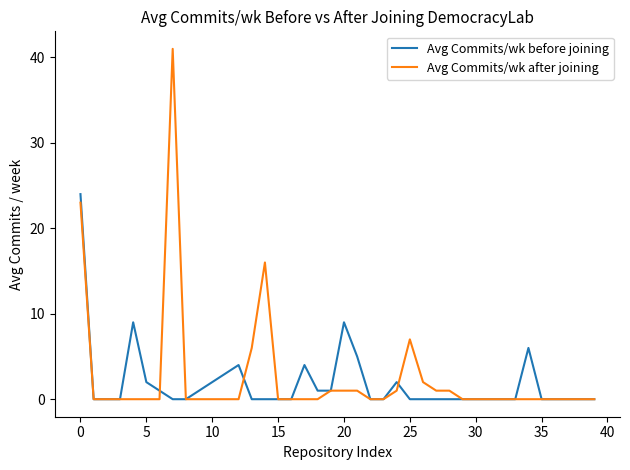

Which series has the largest total across all categories?

Avg Commits/wk after joining